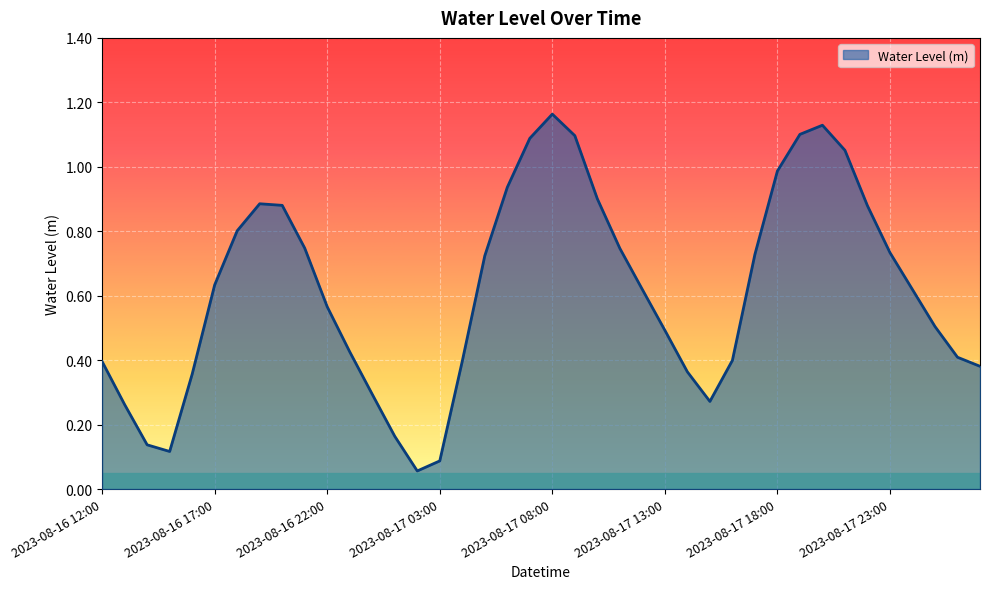

Is it true that the value at 2023-08-17 23:00 is 1.1?

False